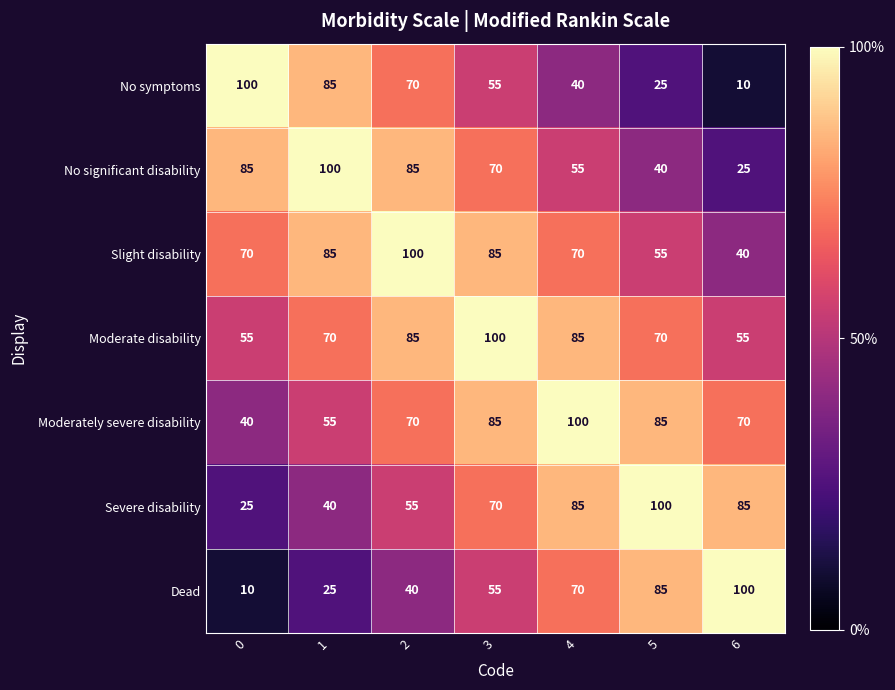

What is the difference between the Dead values at 1 and 6?

75